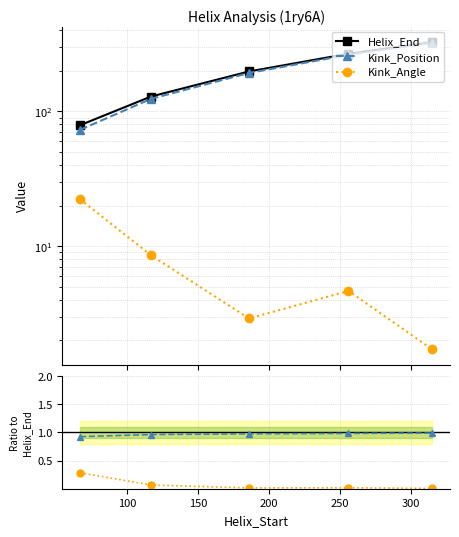

Which series has the widest spread of values?

Kink_Position